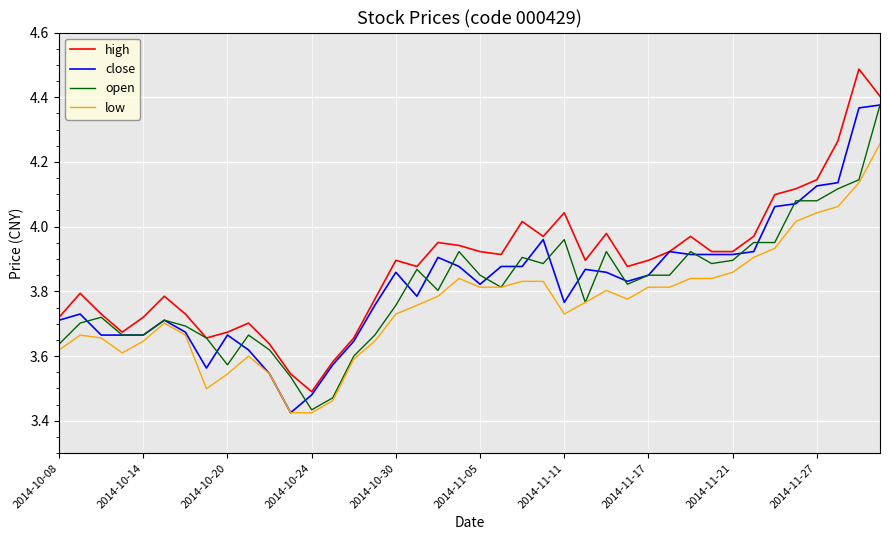

Which series has the largest total across all categories?

high